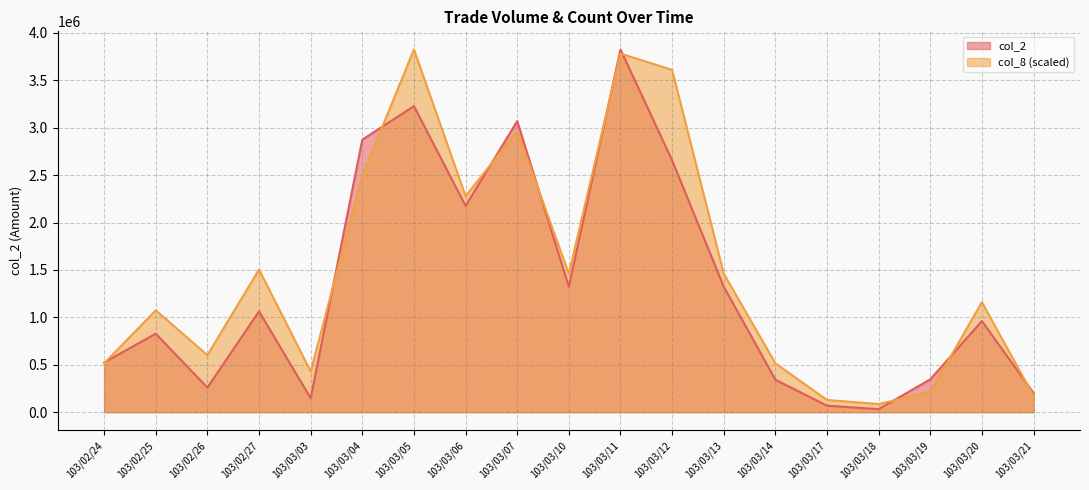

What is the label of the 4th point from the right?

103/03/18